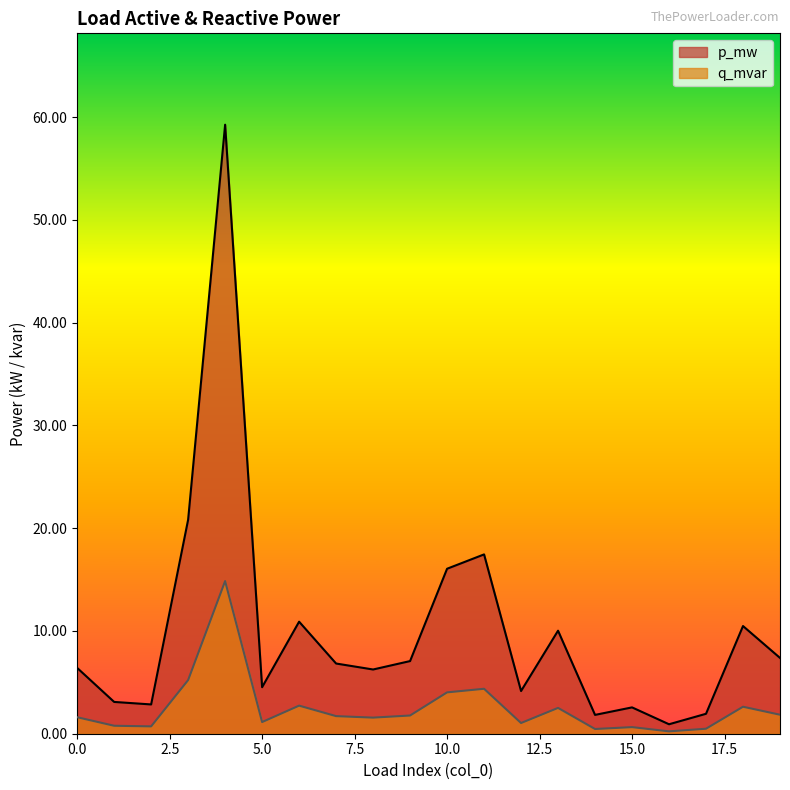

Which series changed the most between 6 and 13?

p_mw